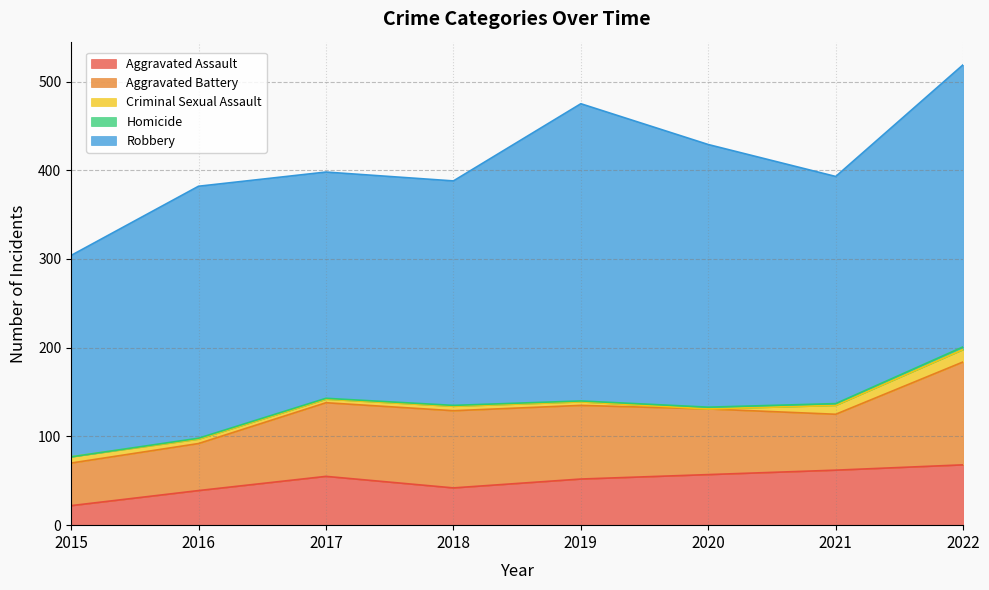

What is the value of the Aggravated Battery point at the 1st from the left?

48